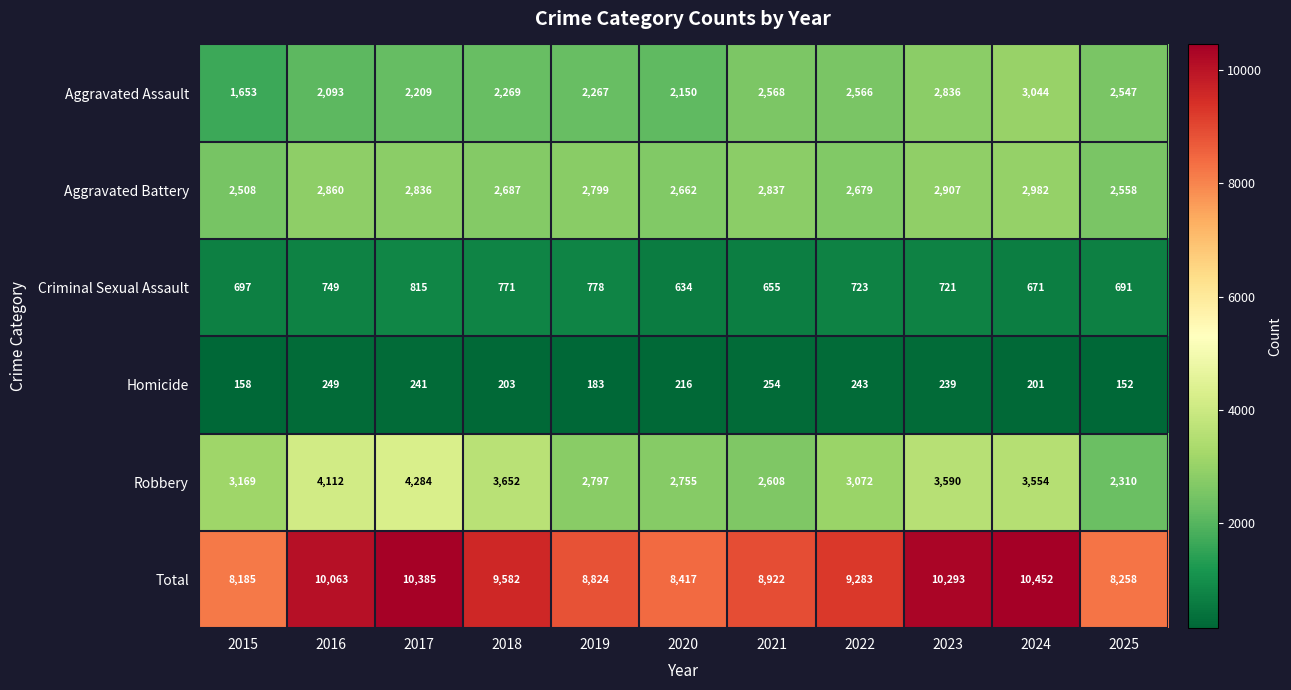

What is the spread (max minus min) of values at 2020?

8201